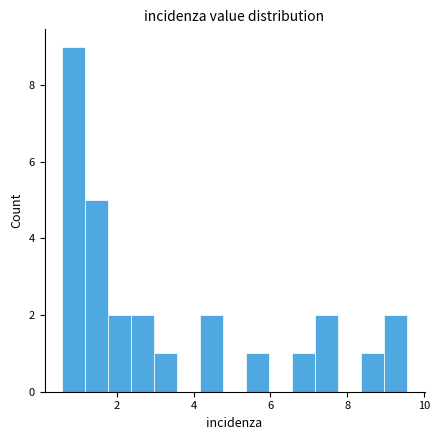

Around what value on the x-axis is the tallest bar? Give the approximate position of its centre, as read against the axis.

0.8